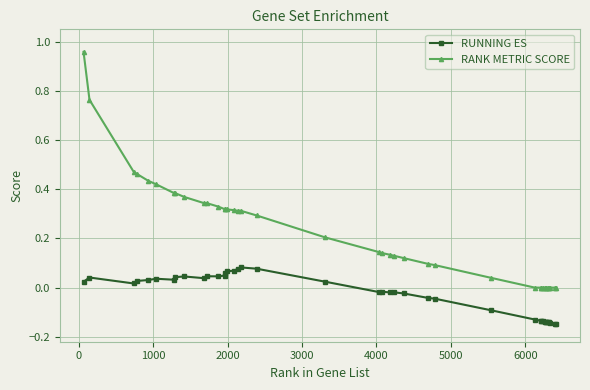

Which series has the widest spread of values?

RANK METRIC SCORE